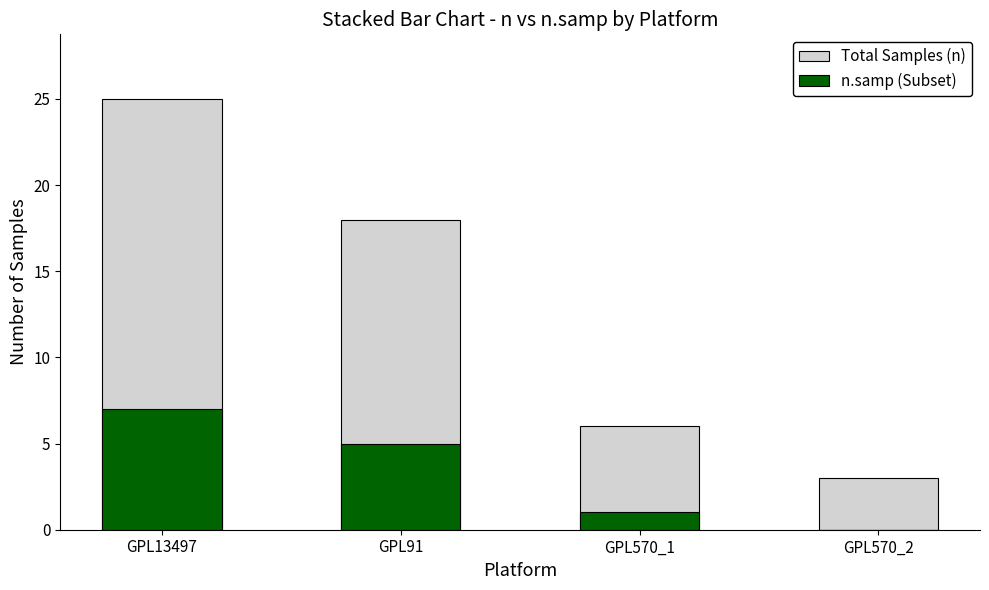

What are all the series names shown in the legend?

Total Samples (n), n.samp (Subset)